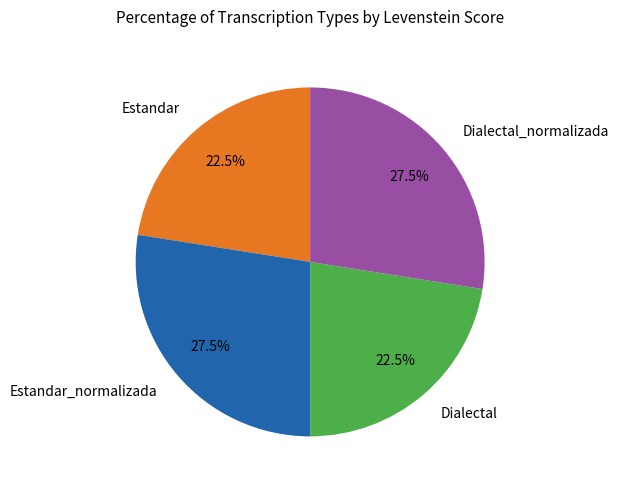

What is the ratio of the value at Estandar to the value at Dialectal?

1.0